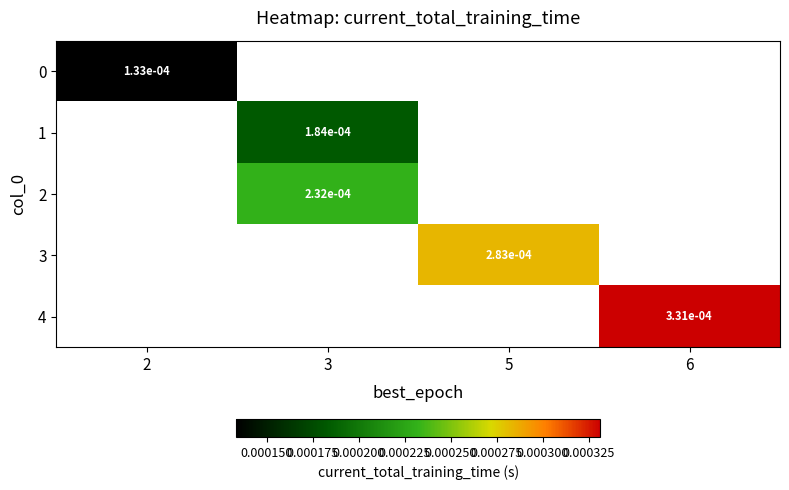

Is the value of 2 at 3 greater than the value of 1 at 3?

Yes